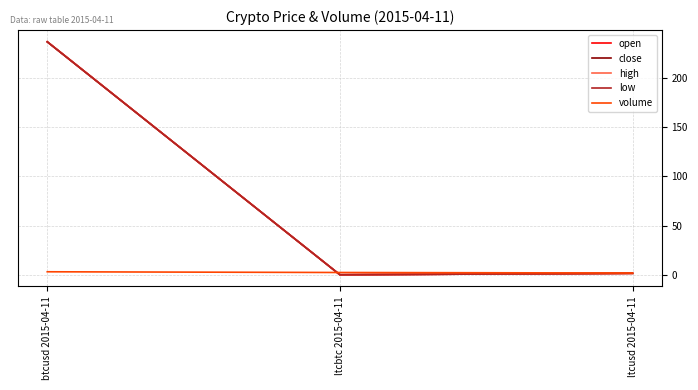

At ltcbtc 2015-04-11, list the series in order from smallest to largest.

open, close, high, low, volume